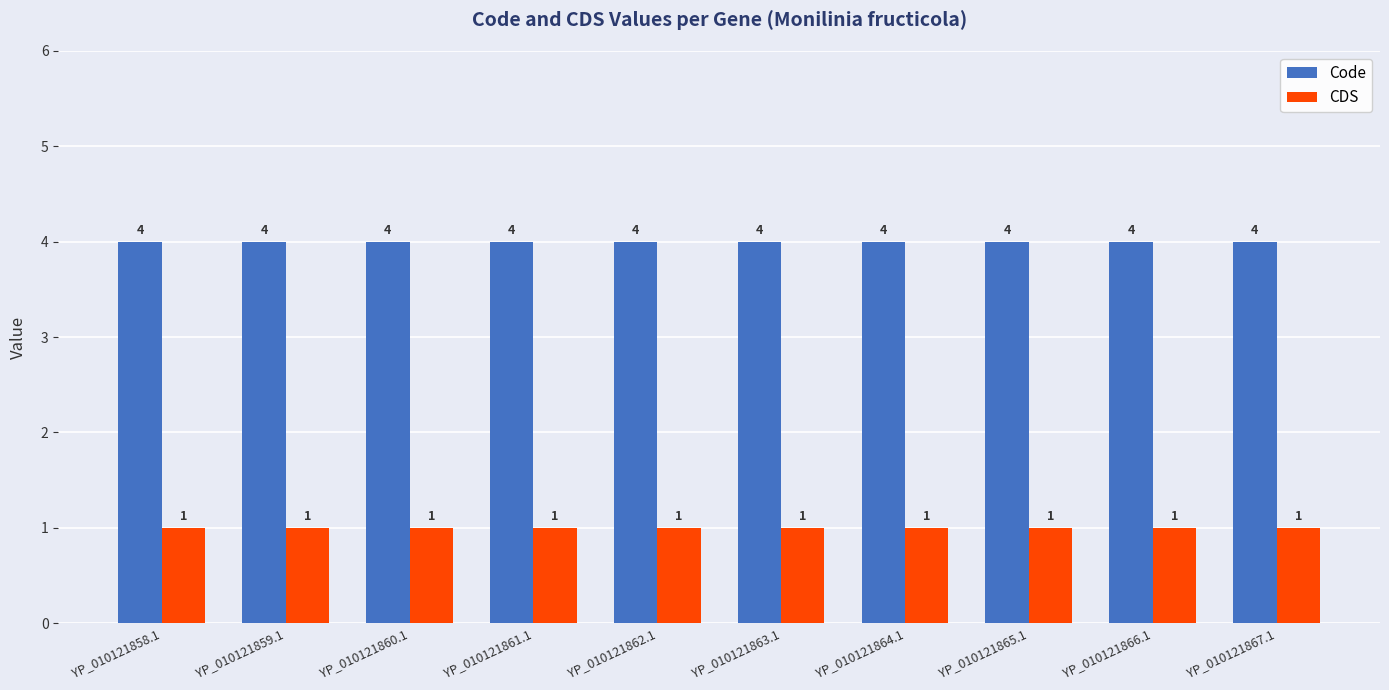

What is the spread (max minus min) of values at YP_010121866.1?

3